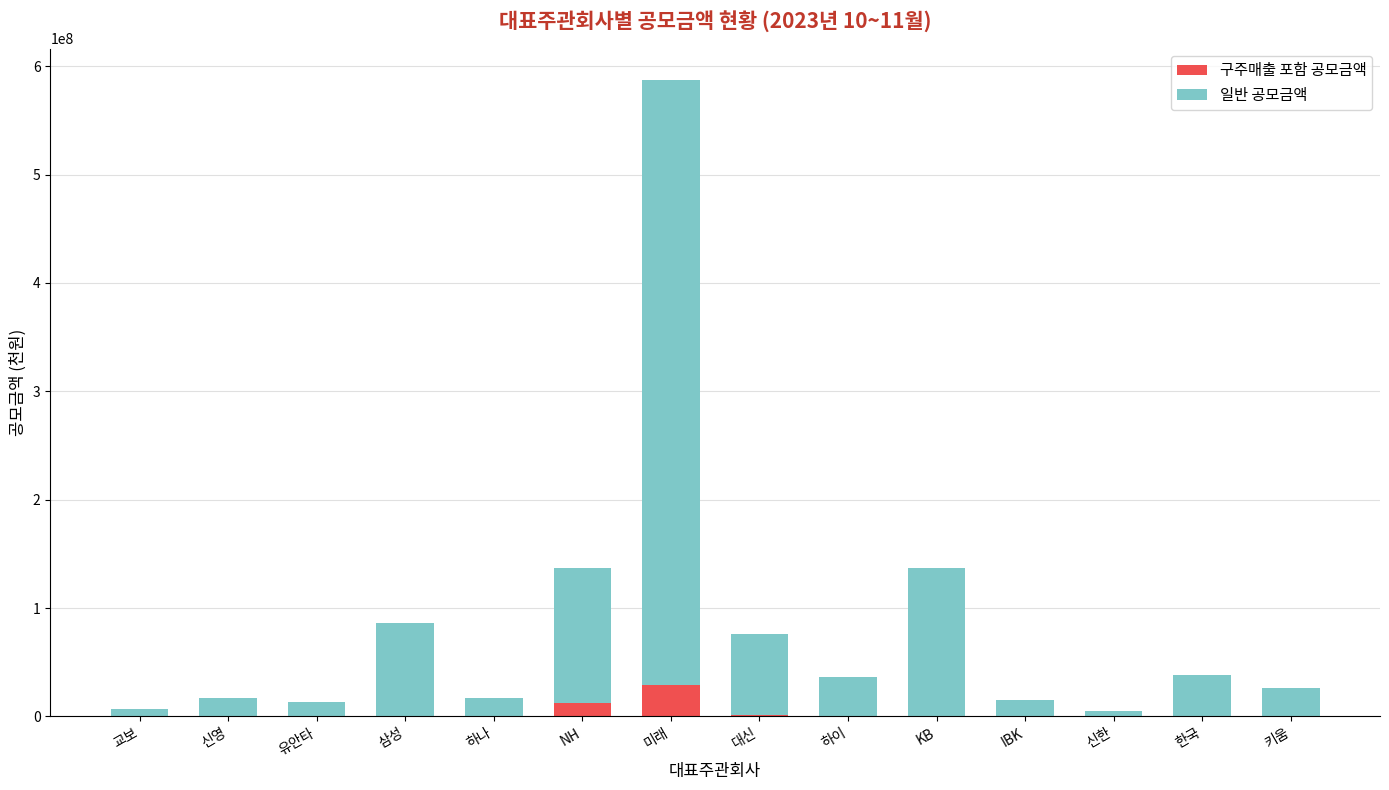

What is the highest value of the 구주매출 포함 공모금액 series?

29140000